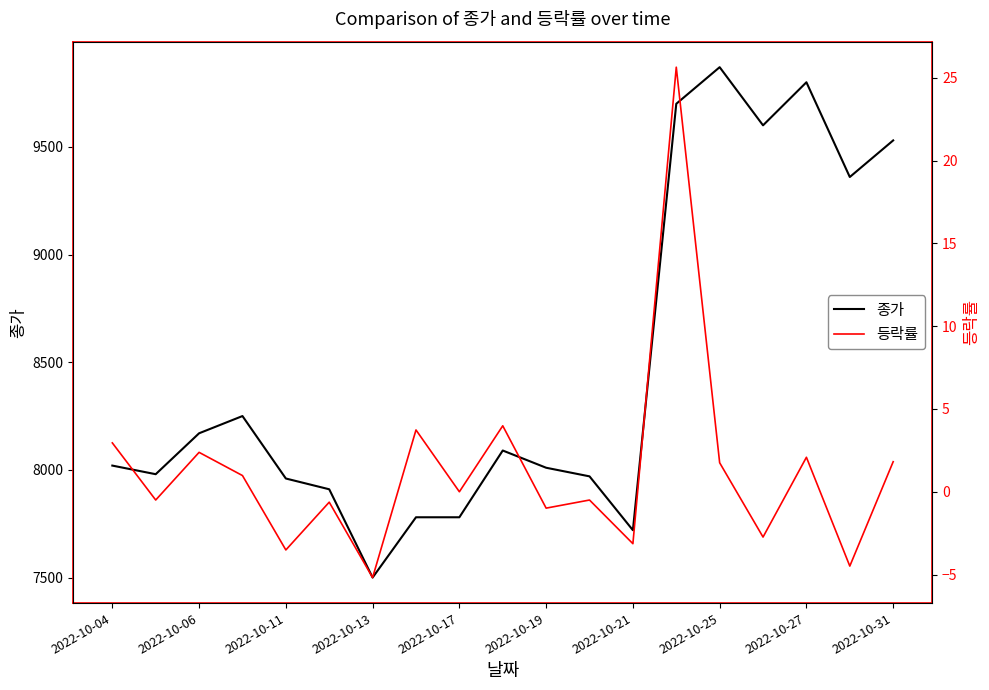

What is the lowest value of the 종가 series?

7500